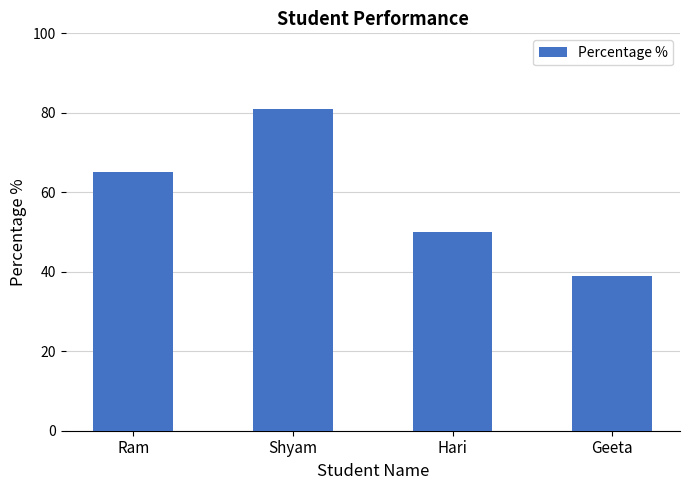

Which label corresponds to the smallest value in the chart?

Geeta